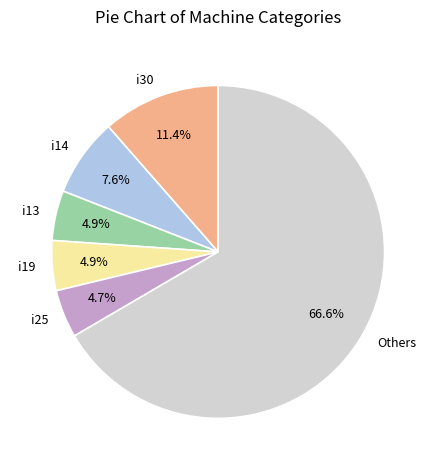

Which category accounts for the majority?

Others